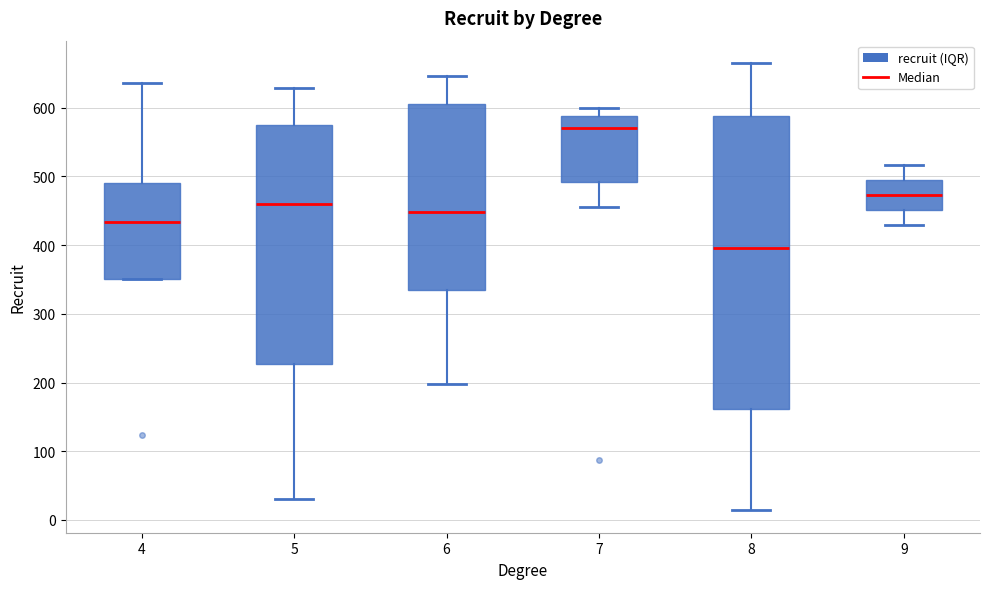

Where does the median line of the box at x = 6 sit on the y-axis? The values are not printed on the chart, so give them approximately, as read against the axis.

450